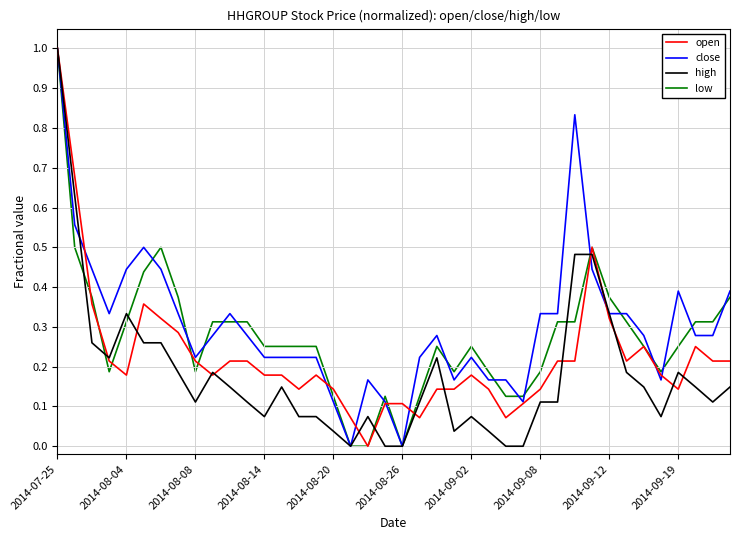

What is the highest value of the high series?

1.0